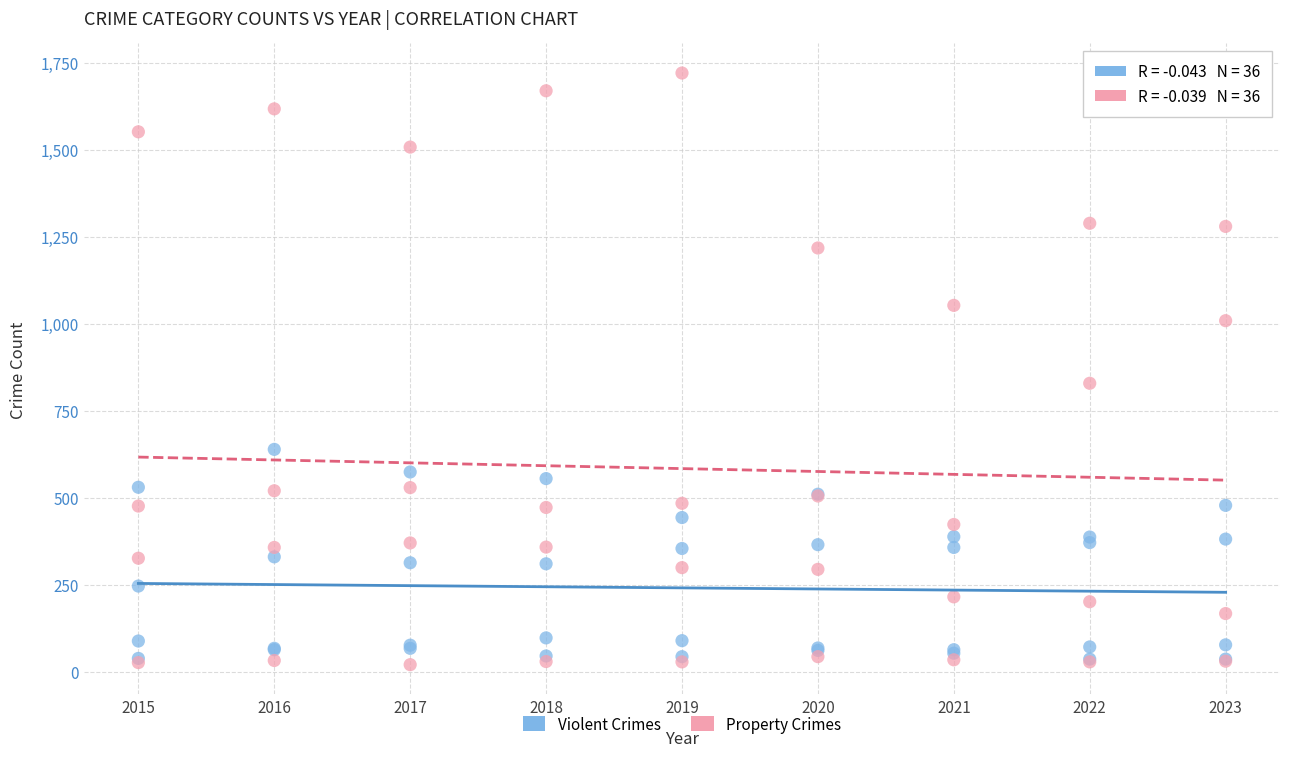

What are all the series names shown in the legend?

Violent Crimes, Property Crimes